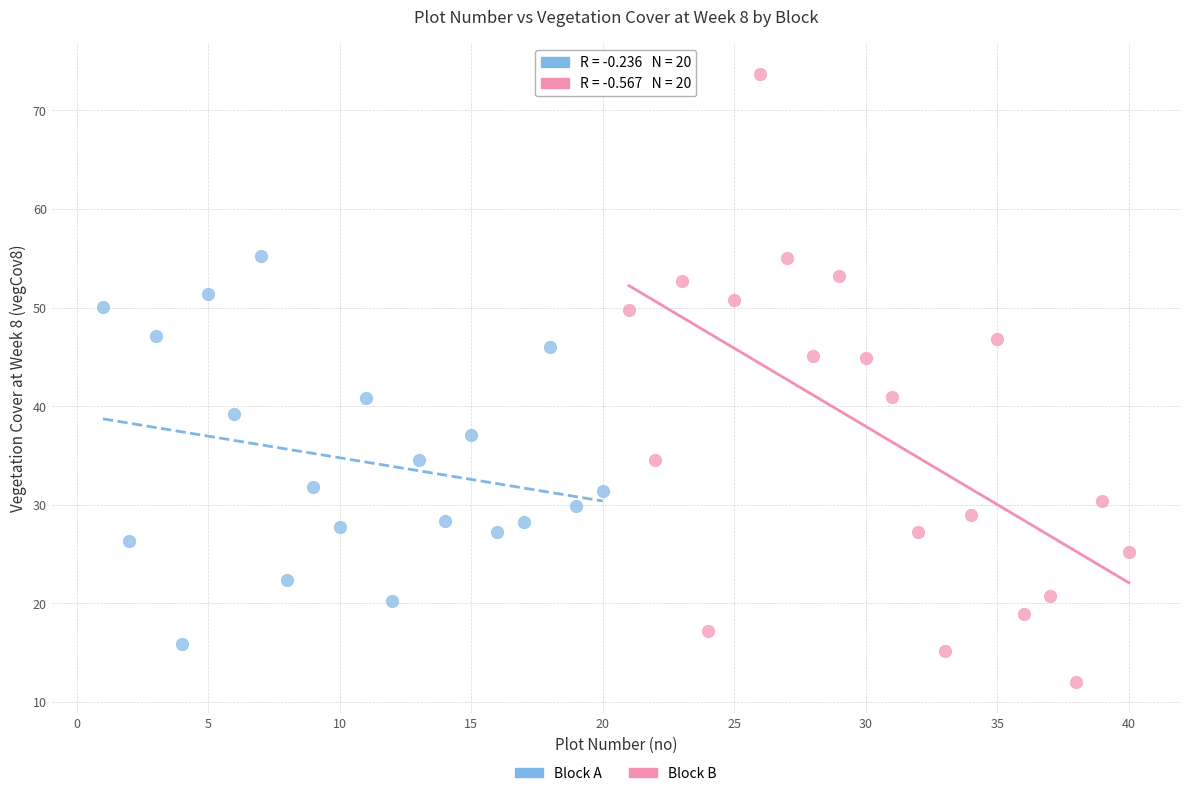

Which series contains the highest Y value?

Block B